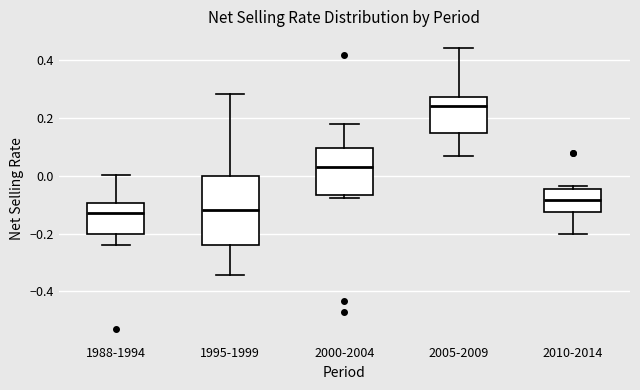

Reading left to right, read every box against the y-axis: the position of its median line, the range the box covers, and the ends of its whiskers. The values are not printed on the chart, so give them approximately, as read against the axis.

1988-1994: median -0.12, box -0.20 to -0.10, whiskers -0.24 to 0.00
1995-1999: median -0.12, box -0.24 to 0.00, whiskers -0.34 to 0.28
2000-2004: median 0.02, box -0.06 to 0.10, whiskers -0.08 to 0.18
2005-2009: median 0.24, box 0.14 to 0.28, whiskers 0.06 to 0.44
2010-2014: median -0.08, box -0.12 to -0.04, whiskers -0.20 to -0.04 (just above the box's upper edge)